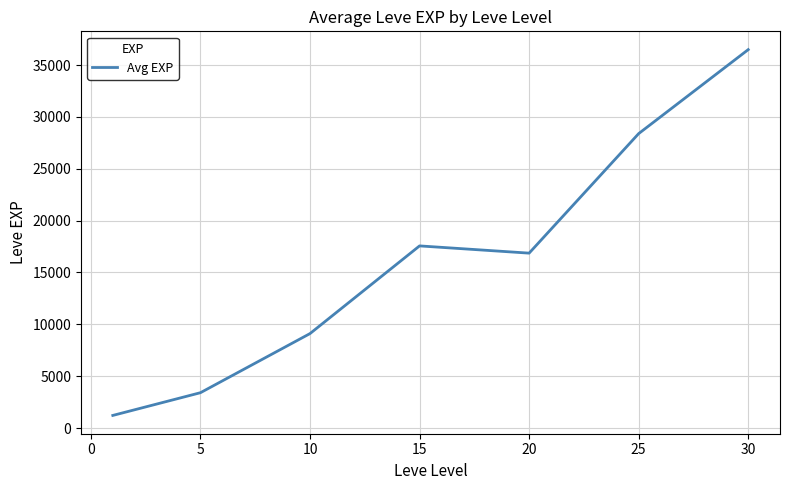

True or false: there are more than 1 points higher than both neighbors.

False